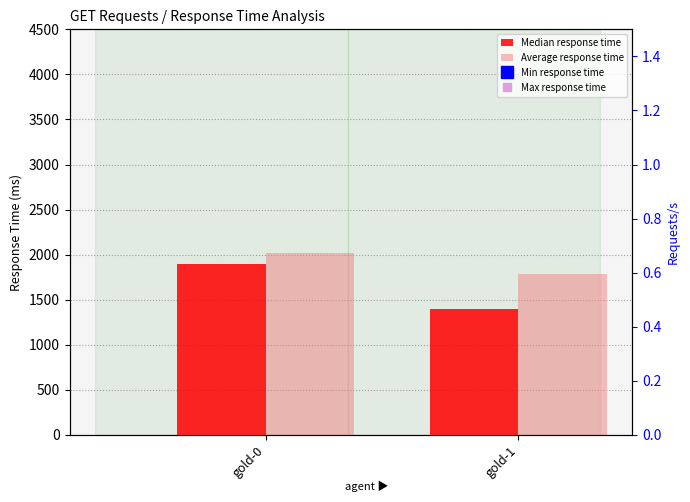

Reading right to left, transcribe all the data shown in this chart.

Median response time: 1400	1900
Average response time: 1788	2021
Min response time: 399	495
Max response time: 3797	3892